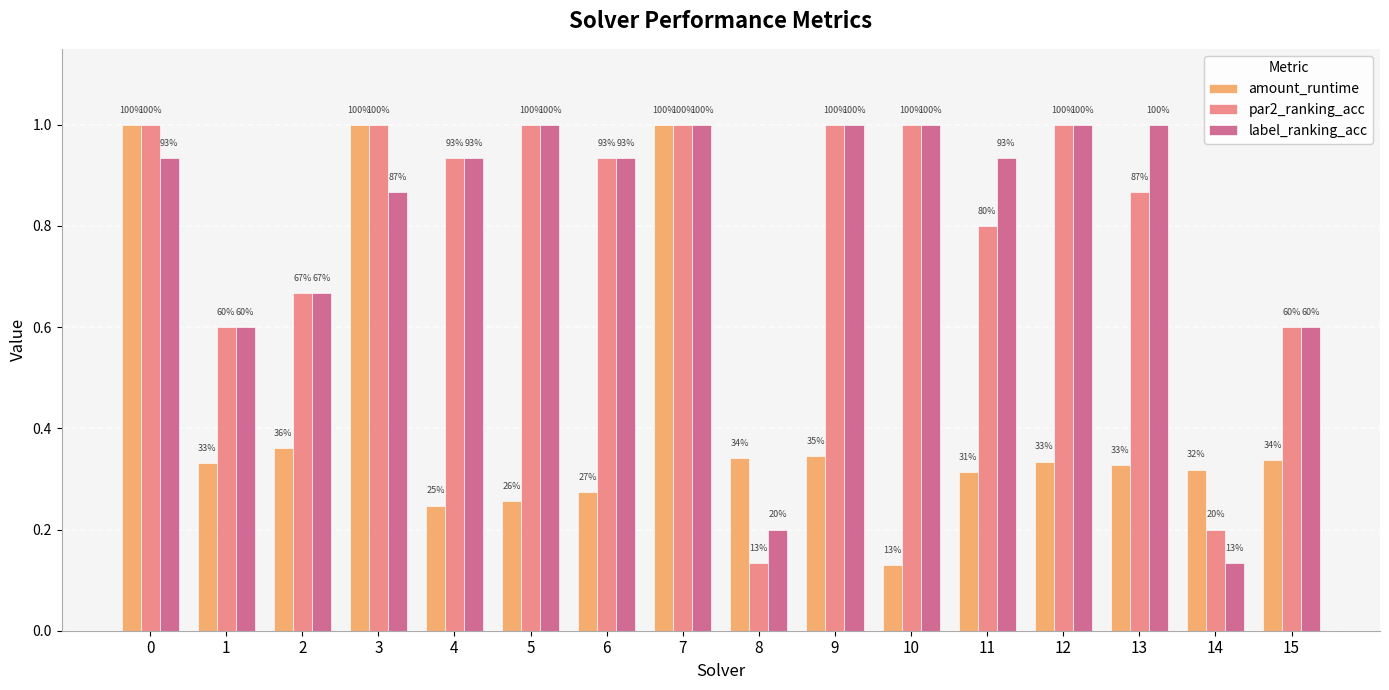

What is the minimum value for label_ranking_acc?

0.1